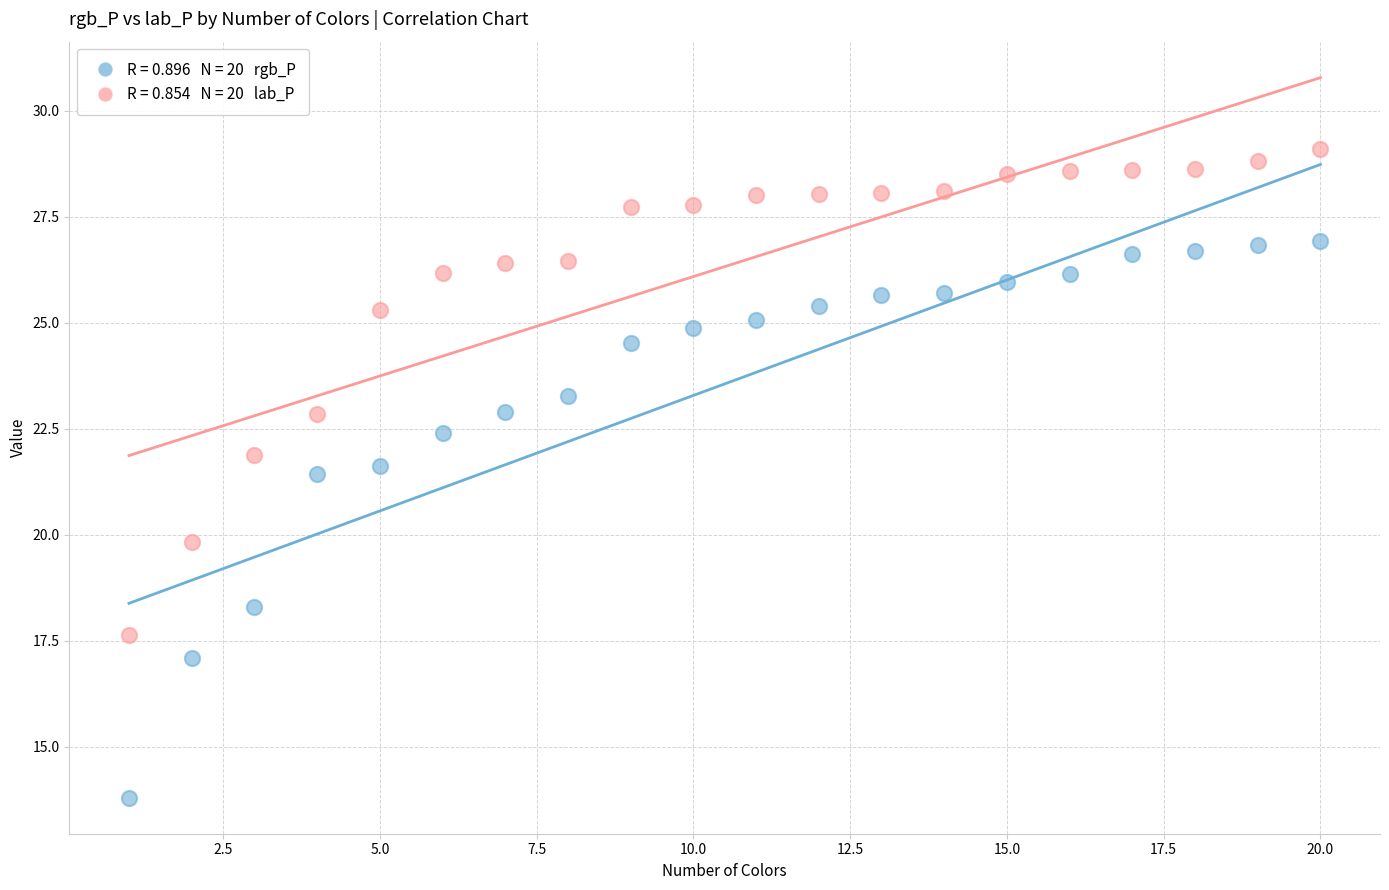

Across all data points, what is the range of Y values (max minus min)?

15.3